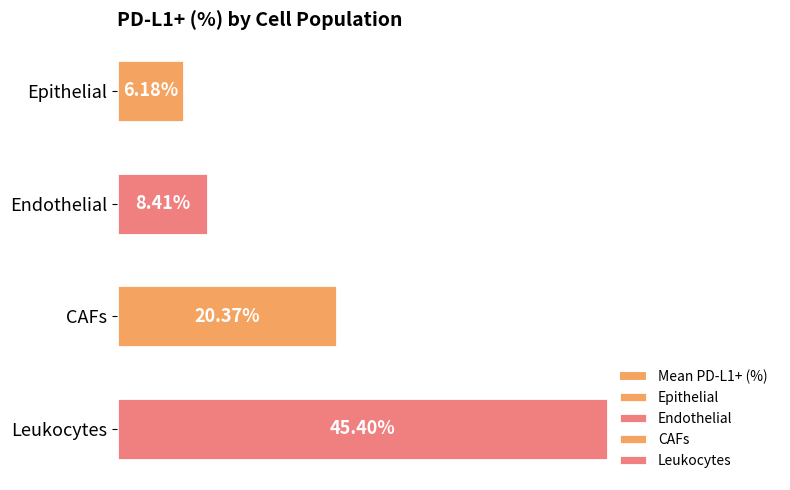

How many bars are there in total?

4